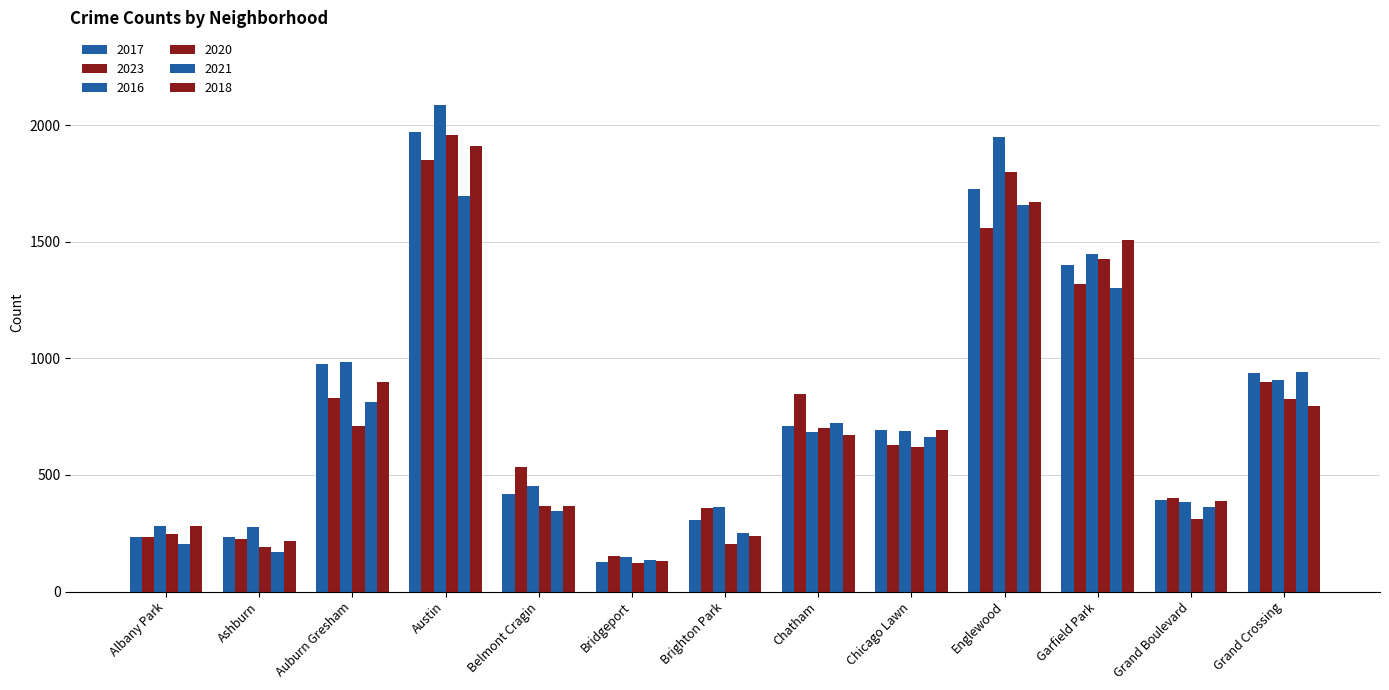

At which category is the sum across all series the highest?

Austin